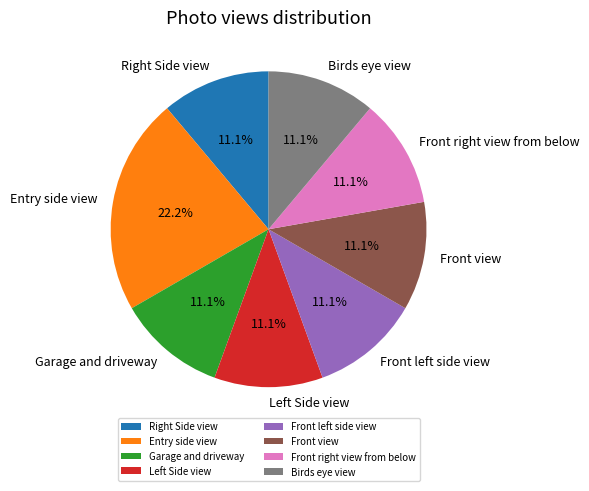

How many segments does this pie chart have?

8